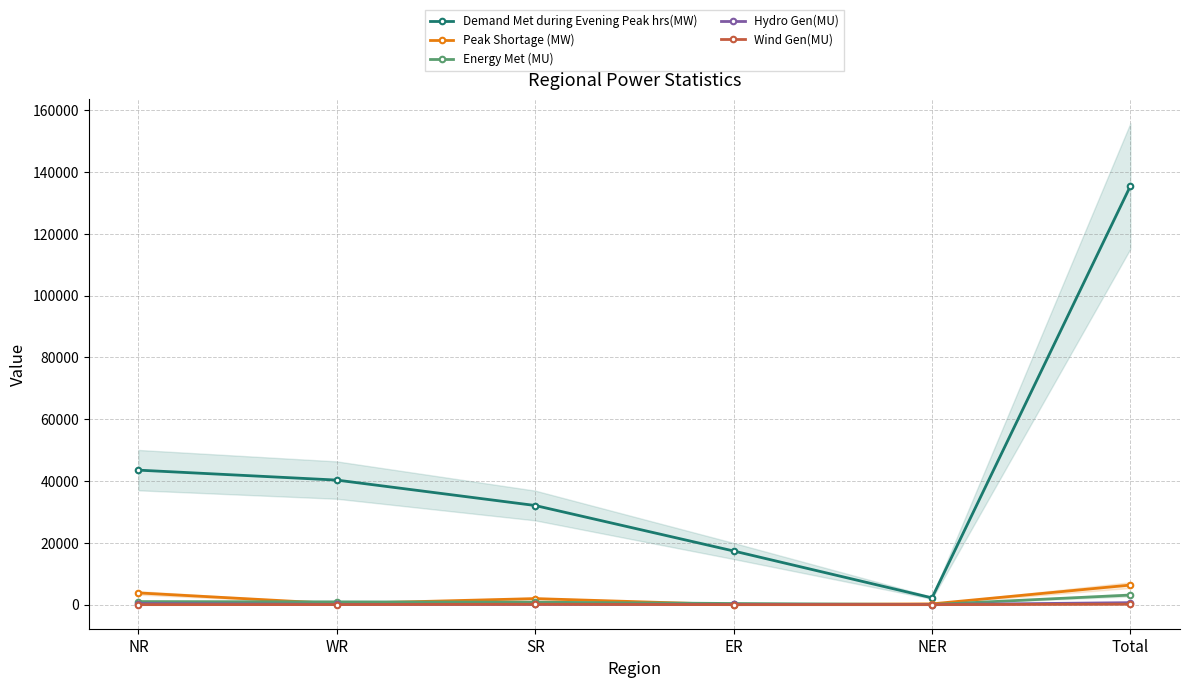

At which label does Hydro Gen(MU) reach its minimum?

NER